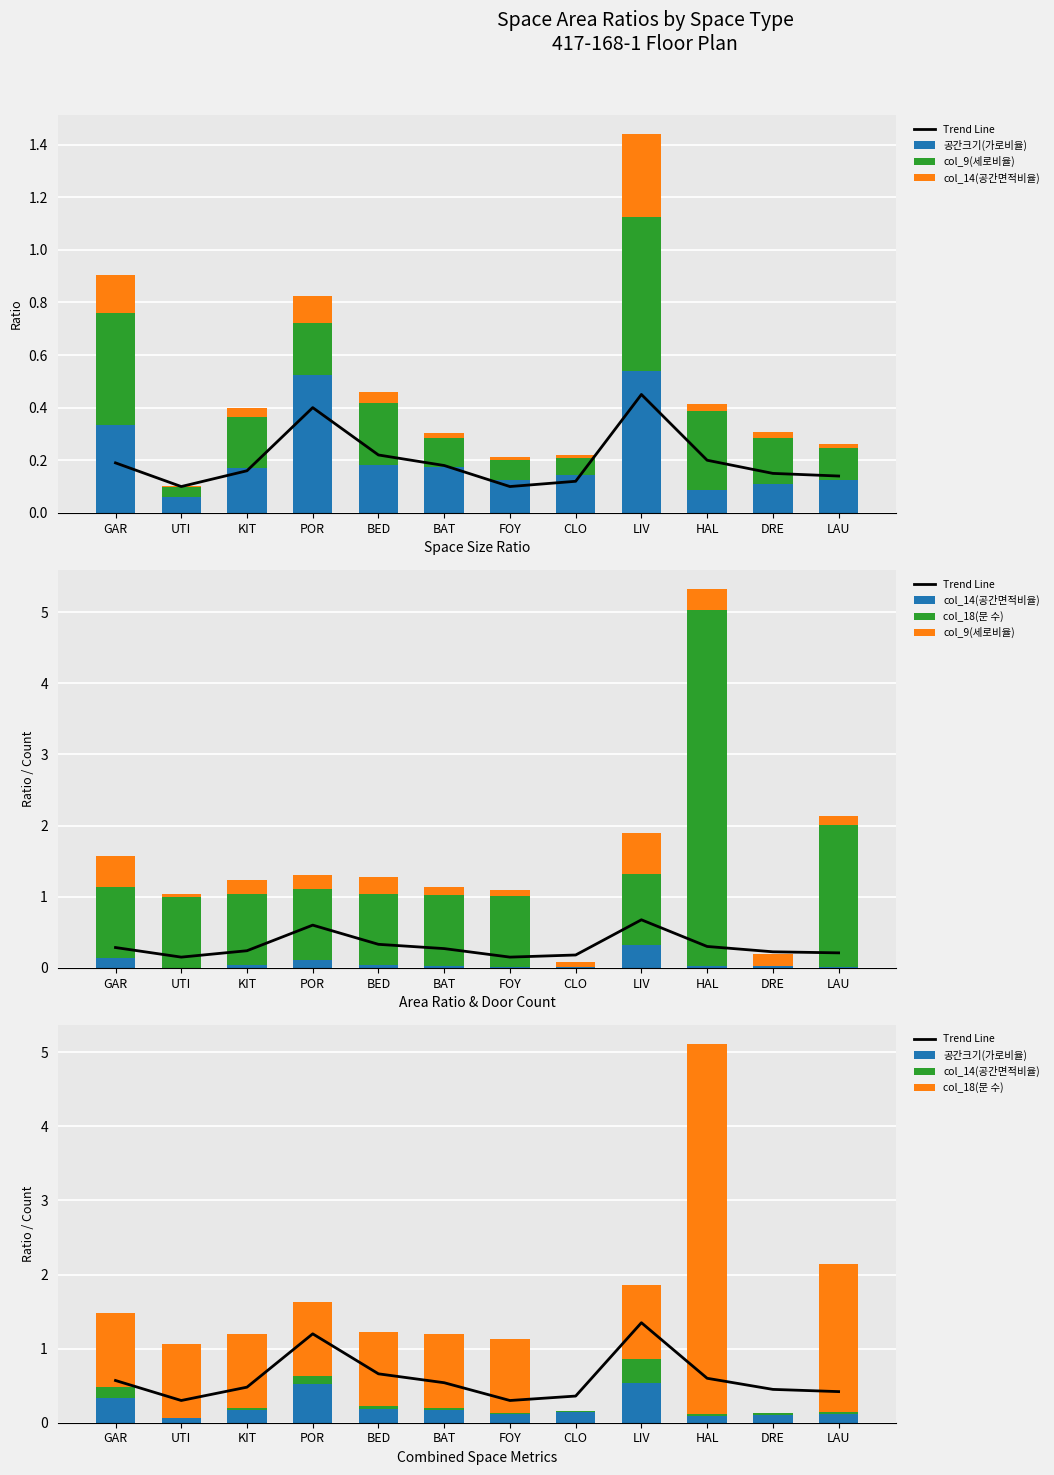

Reading left to right, list all the values displayed in this chart.

Trend Line: GAR=0.6	UTI=0.3	KIT=0.5	POR=1.2	BED=0.7	BAT=0.5	FOY=0.3	CLO=0.4	LIV=1.4	HAL=0.6	DRE=0.4	LAU=0.4
공간크기(가로비율): GAR=0.3	UTI=0.1	KIT=0.2	POR=0.5	BED=0.2	BAT=0.2	FOY=0.1	CLO=0.1	LIV=0.5	HAL=0.1	DRE=0.1	LAU=0.1
col_9(세로비율): GAR=0.4	UTI=0.0	KIT=0.2	POR=0.2	BED=0.2	BAT=0.1	FOY=0.1	CLO=0.1	LIV=0.6	HAL=0.3	DRE=0.2	LAU=0.1
col_14(공간면적비율): GAR=0.1	UTI=0.0	KIT=0.0	POR=0.1	BED=0.0	BAT=0.0	FOY=0.0	CLO=0.0	LIV=0.3	HAL=0.0	DRE=0.0	LAU=0.0
col_18(문 수): GAR=1.0	UTI=1.0	KIT=1.0	POR=1.0	BED=1.0	BAT=1.0	FOY=1.0	CLO=0.0	LIV=1.0	HAL=5.0	DRE=0.0	LAU=2.0